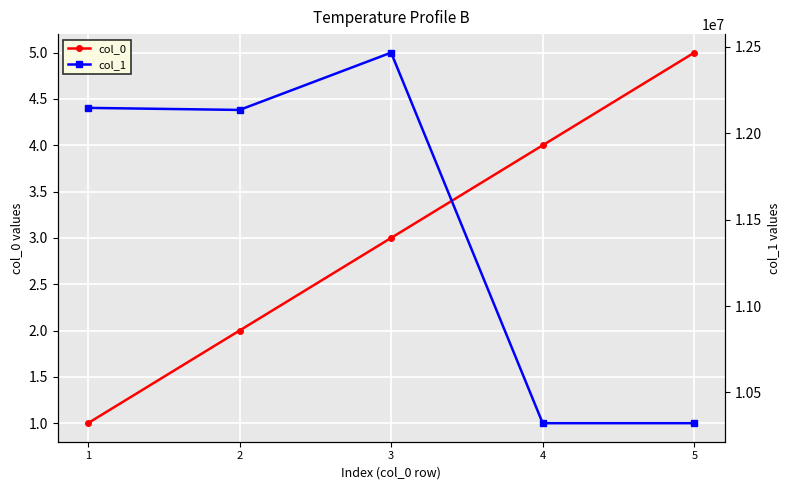

True or false: col_1 and col_0 cross at least once.

False